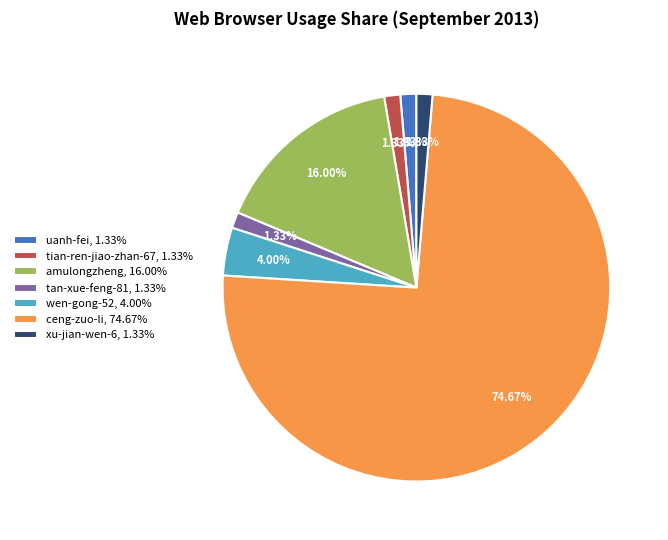

To the nearest percent, what is the difference between the largest and smallest slice percentages?

73%